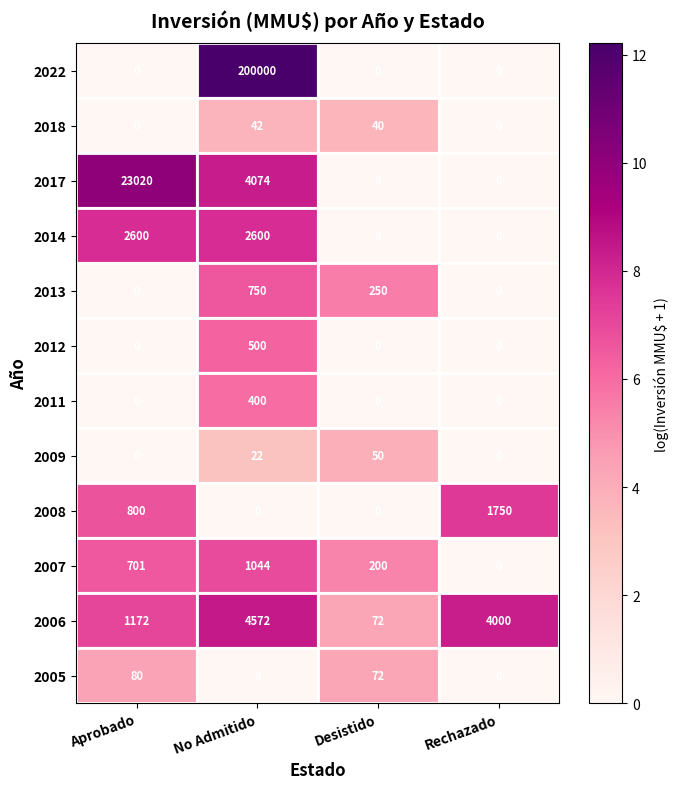

Between Desistido and Rechazado, which series saw the biggest shift?

2006